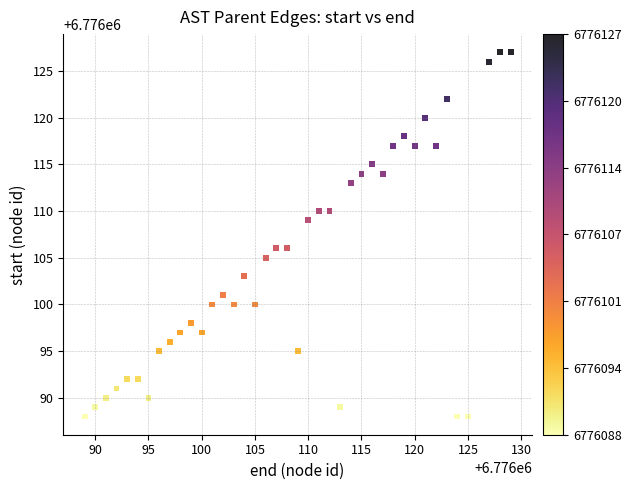

What is the range of X values (max minus min)?

40